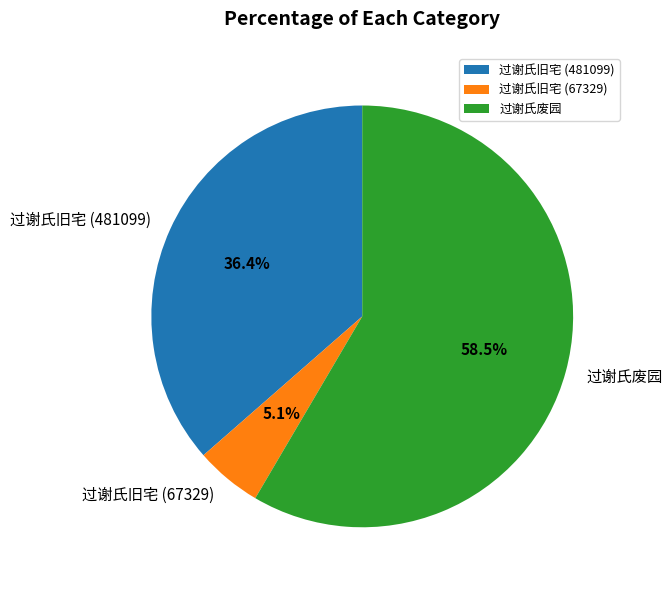

To the nearest percent, what is the difference between the 过谢氏旧宅 (481099) and 过谢氏旧宅 (67329) slice percentages?

31%